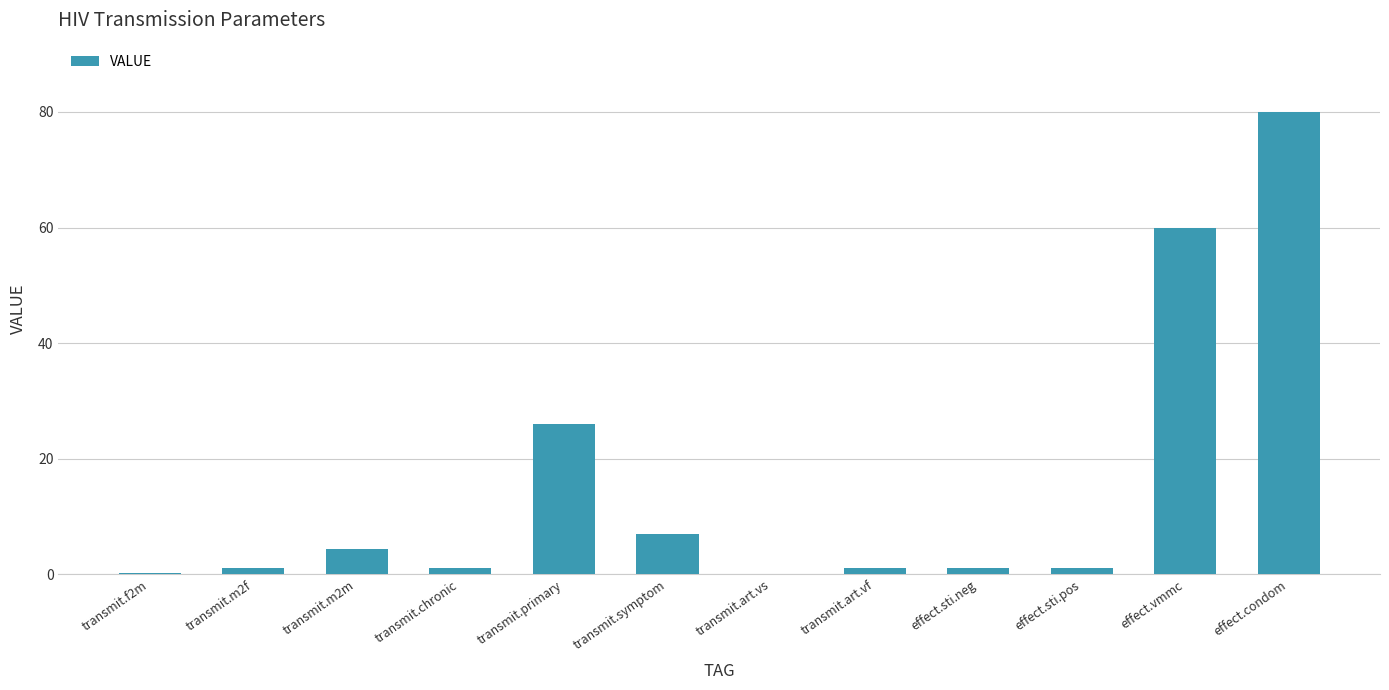

Which has a higher value, transmit.m2f or effect.condom?

effect.condom